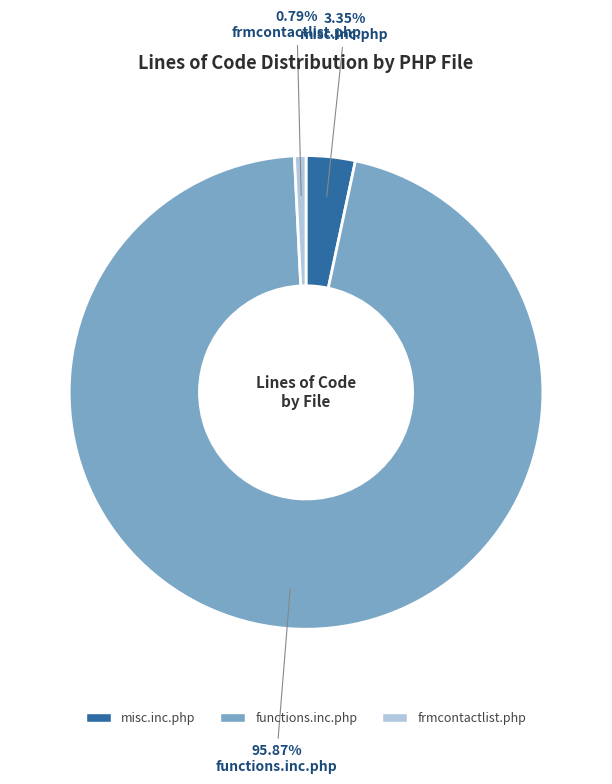

True or false: functions.inc.php accounts for 96% of the total.

True